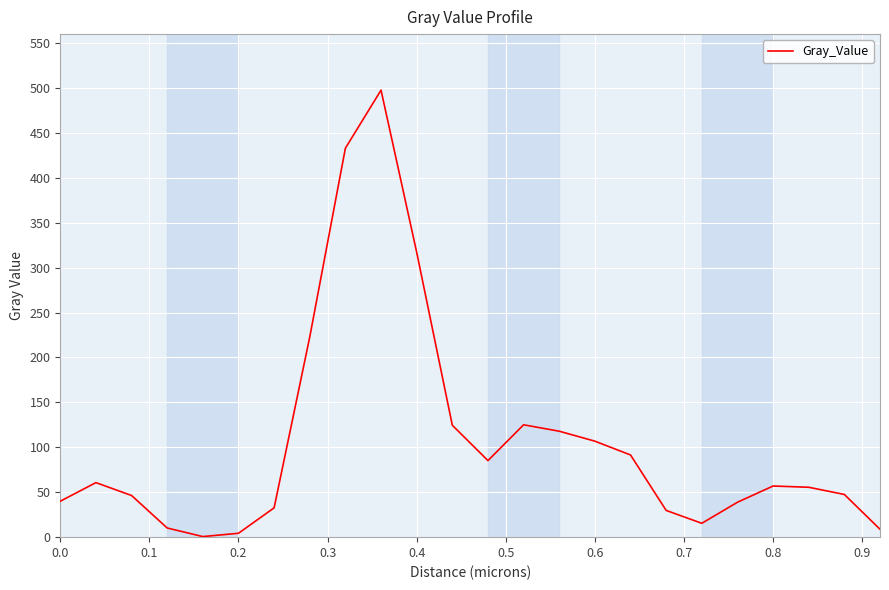

What is the smallest value displayed?

0.6